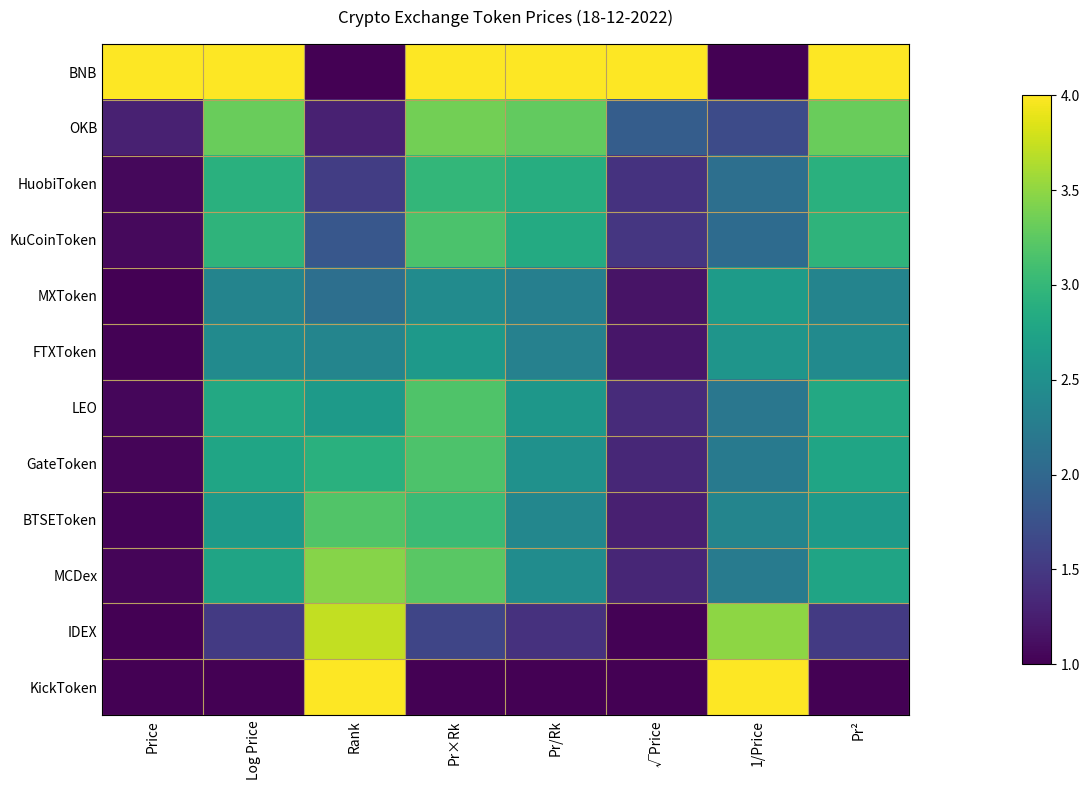

Reading left to right, list all the values displayed in this chart.

BNB: Price=4.0	Log Price=4.0	Rank=1.0	Pr×Rk=4.0	Pr/Rk=4.0	√Price=4.0	1/Price=1.0	Pr²=4.0
OKB: Price=1.3	Log Price=3.3	Rank=1.3	Pr×Rk=3.4	Pr/Rk=3.3	√Price=1.9	1/Price=1.7	Pr²=3.3
HuobiToken: Price=1.1	Log Price=2.9	Rank=1.5	Pr×Rk=3.0	Pr/Rk=2.9	√Price=1.4	1/Price=2.1	Pr²=2.9
KuCoinToken: Price=1.1	Log Price=3.0	Rank=1.8	Pr×Rk=3.2	Pr/Rk=2.8	√Price=1.5	1/Price=2.0	Pr²=3.0
MXToken: Price=1.0	Log Price=2.4	Rank=2.1	Pr×Rk=2.5	Pr/Rk=2.3	√Price=1.2	1/Price=2.6	Pr²=2.4
FTXToken: Price=1.0	Log Price=2.4	Rank=2.4	Pr×Rk=2.6	Pr/Rk=2.3	√Price=1.2	1/Price=2.6	Pr²=2.4
LEO: Price=1.0	Log Price=2.8	Rank=2.6	Pr×Rk=3.2	Pr/Rk=2.6	√Price=1.4	1/Price=2.2	Pr²=2.8
GateToken: Price=1.0	Log Price=2.8	Rank=2.9	Pr×Rk=3.2	Pr/Rk=2.5	√Price=1.3	1/Price=2.2	Pr²=2.8
BTSEToken: Price=1.0	Log Price=2.6	Rank=3.2	Pr×Rk=3.0	Pr/Rk=2.4	√Price=1.3	1/Price=2.4	Pr²=2.6
MCDex: Price=1.0	Log Price=2.8	Rank=3.5	Pr×Rk=3.2	Pr/Rk=2.5	√Price=1.3	1/Price=2.2	Pr²=2.8
IDEX: Price=1.0	Log Price=1.5	Rank=3.7	Pr×Rk=1.6	Pr/Rk=1.4	√Price=1.0	1/Price=3.5	Pr²=1.5
KickToken: Price=1.0	Log Price=1.0	Rank=4.0	Pr×Rk=1.0	Pr/Rk=1.0	√Price=1.0	1/Price=4.0	Pr²=1.0